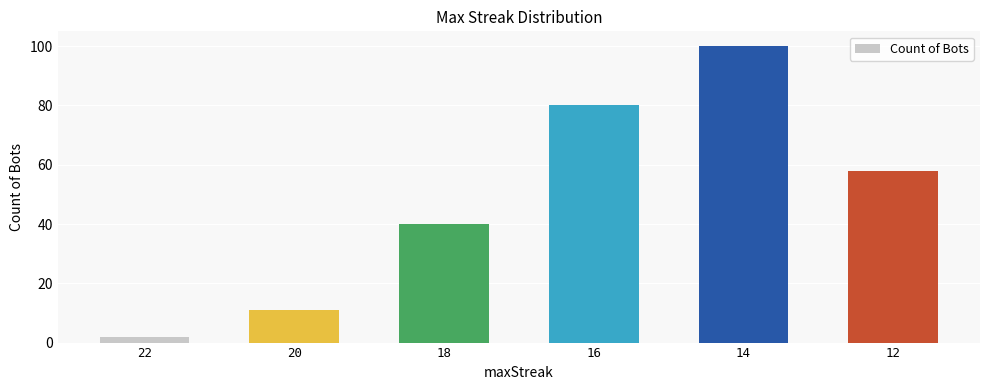

Does the chart contain any negative values?

No